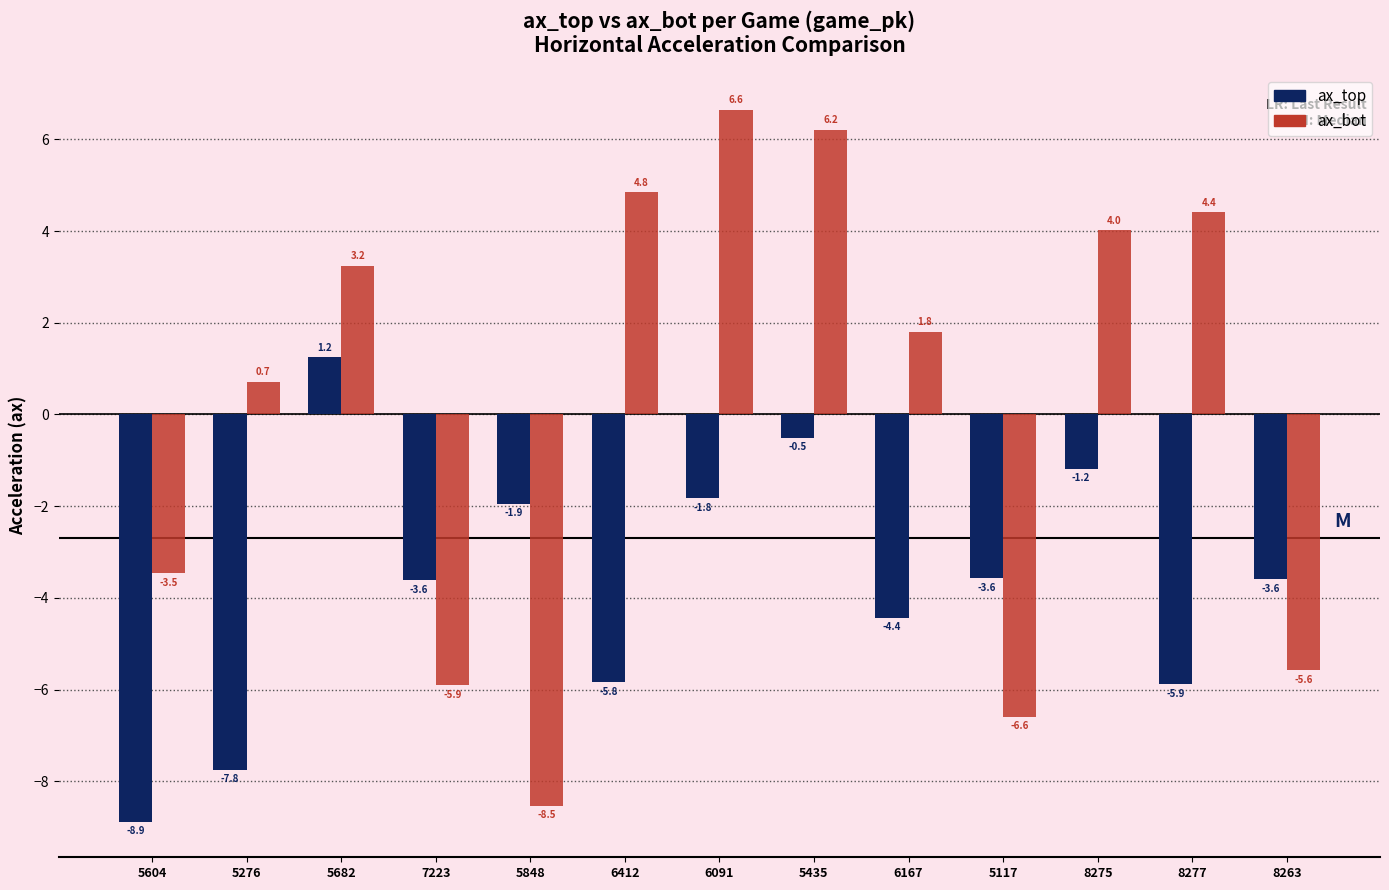

What is the label of the 9th bar from the right?

5848